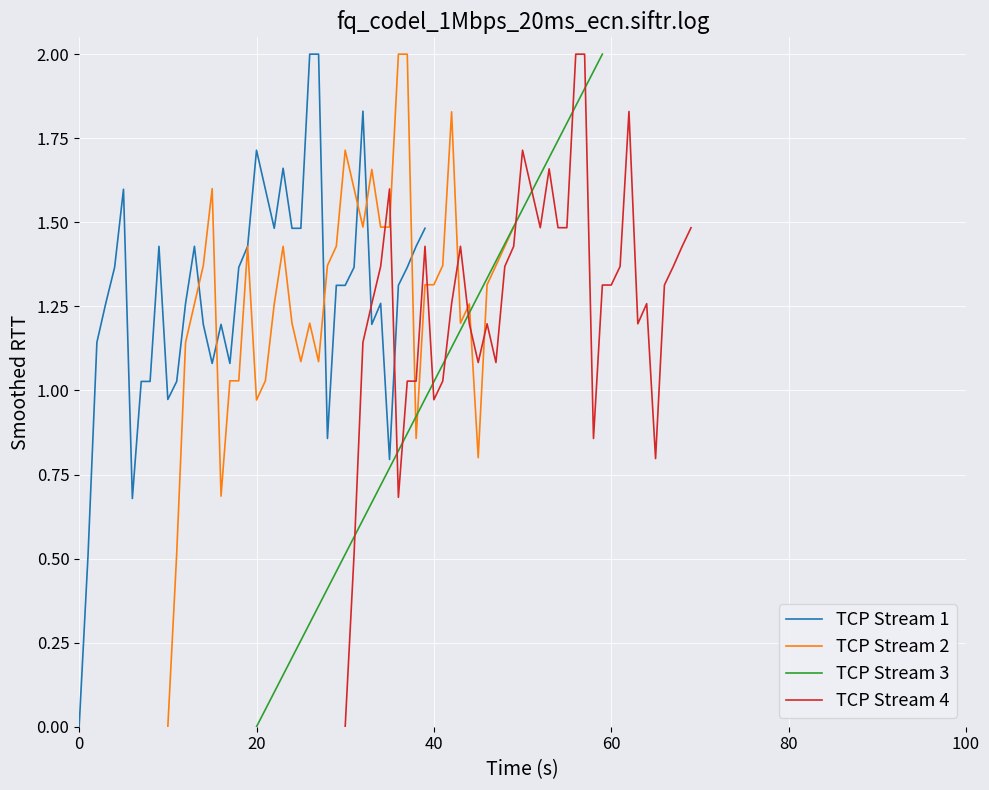

What are all the series names shown in the legend?

TCP Stream 1, TCP Stream 2, TCP Stream 3, TCP Stream 4